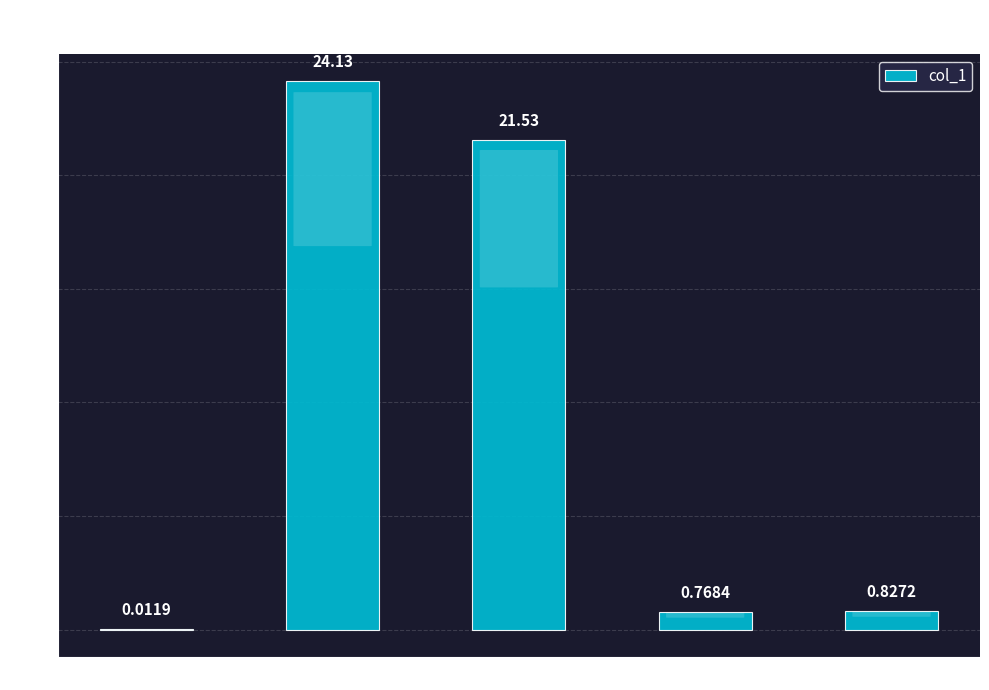

What is the difference between the values at MAPE and SMAPE?

2.6